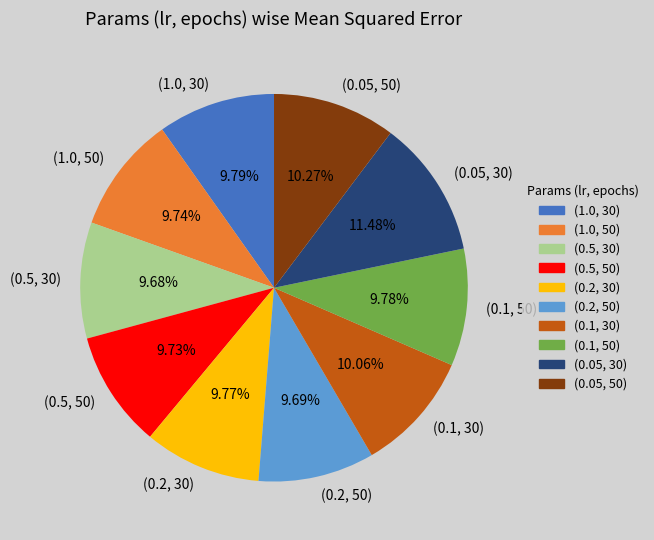

Do (0.5, 50) and (0.2, 30) together represent more than half of the pie?

No